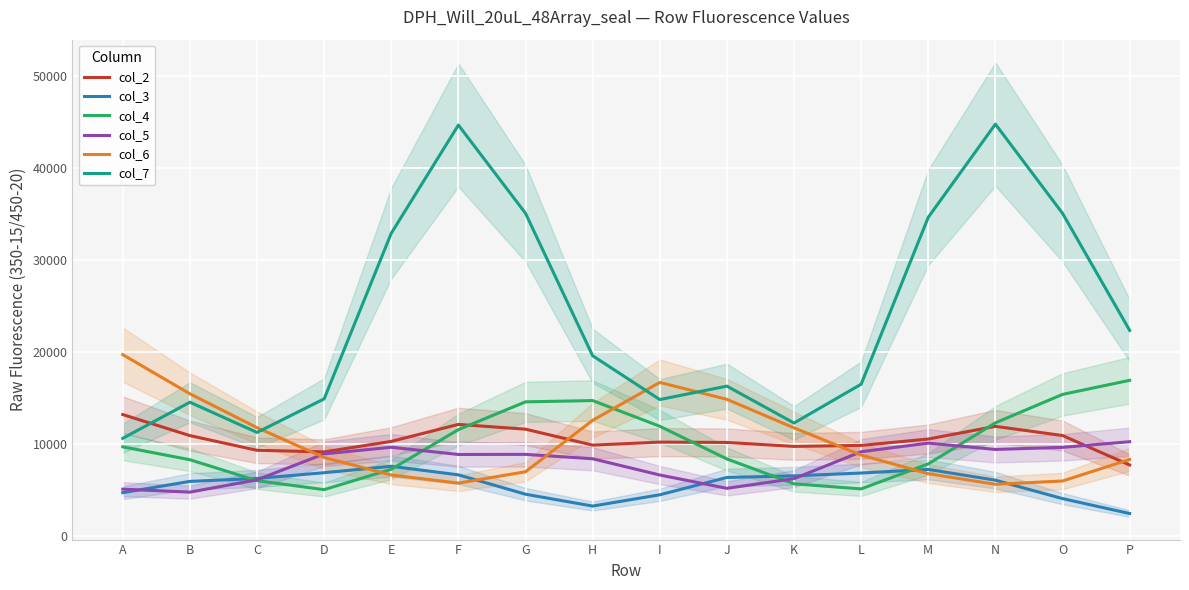

Is this an area chart (filled region under the line)?

No